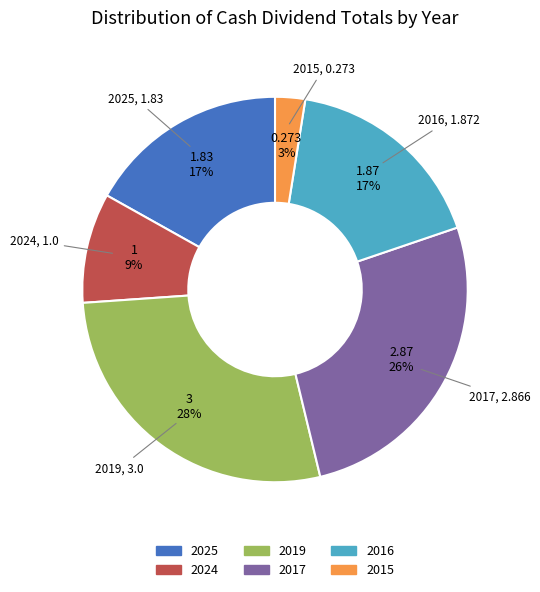

How many segments does this pie chart have?

6